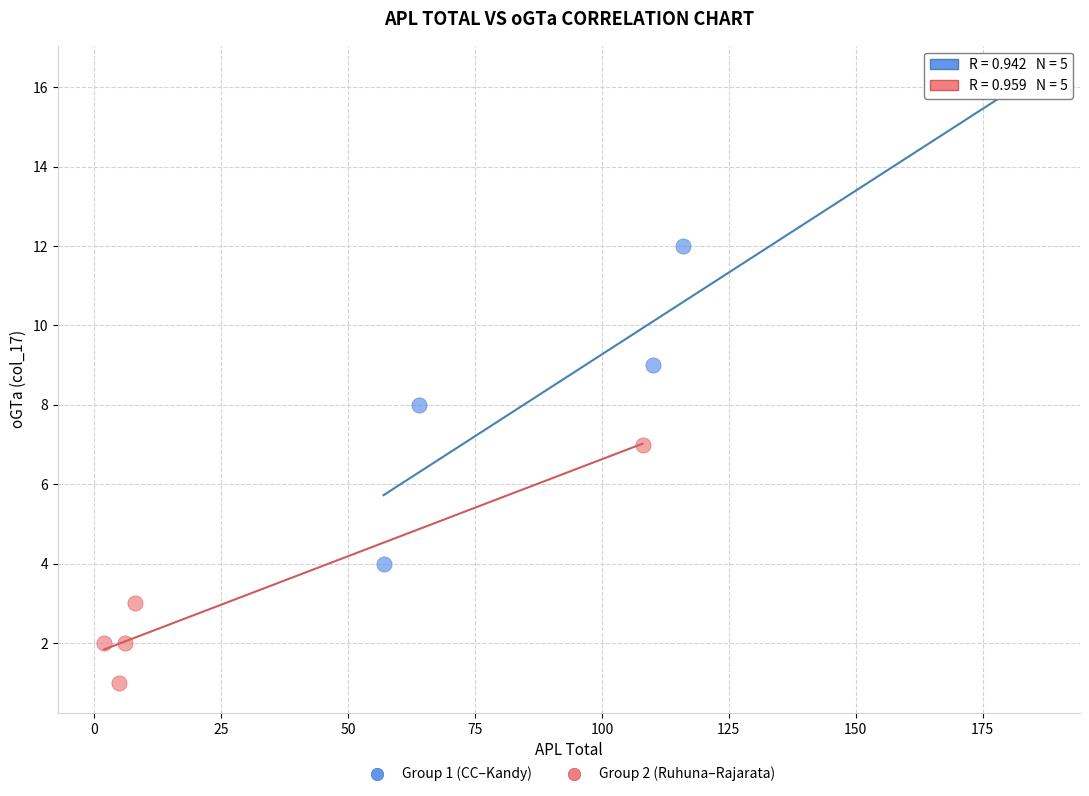

Which series reaches the minimum Y coordinate?

Group 2 (Ruhuna–Rajarata)